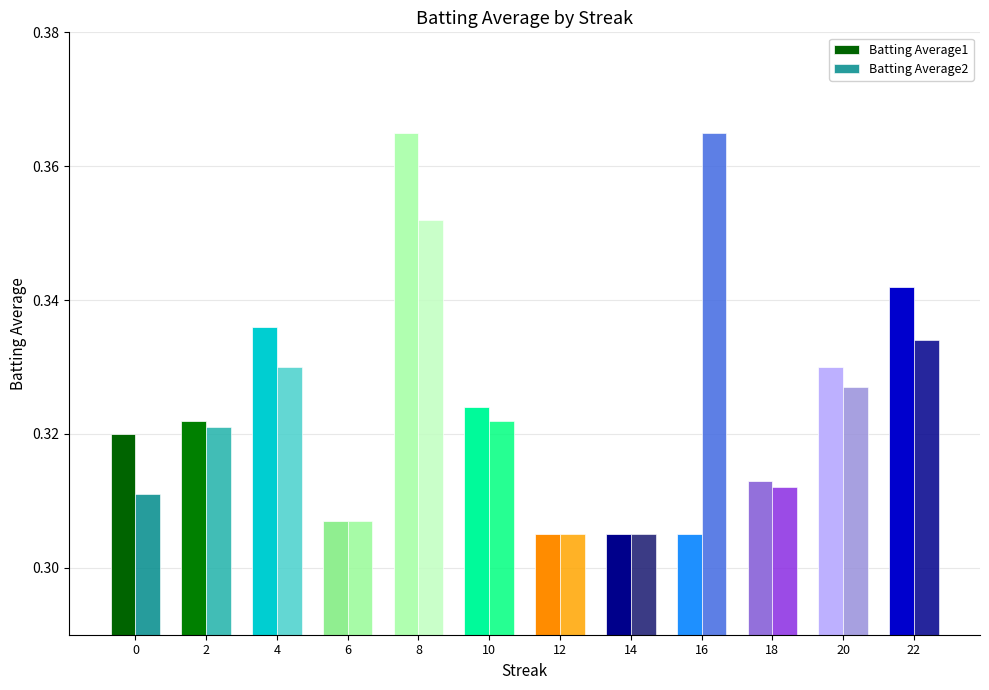

List the series in order of their peak value, highest first.

Batting Average1, Batting Average2